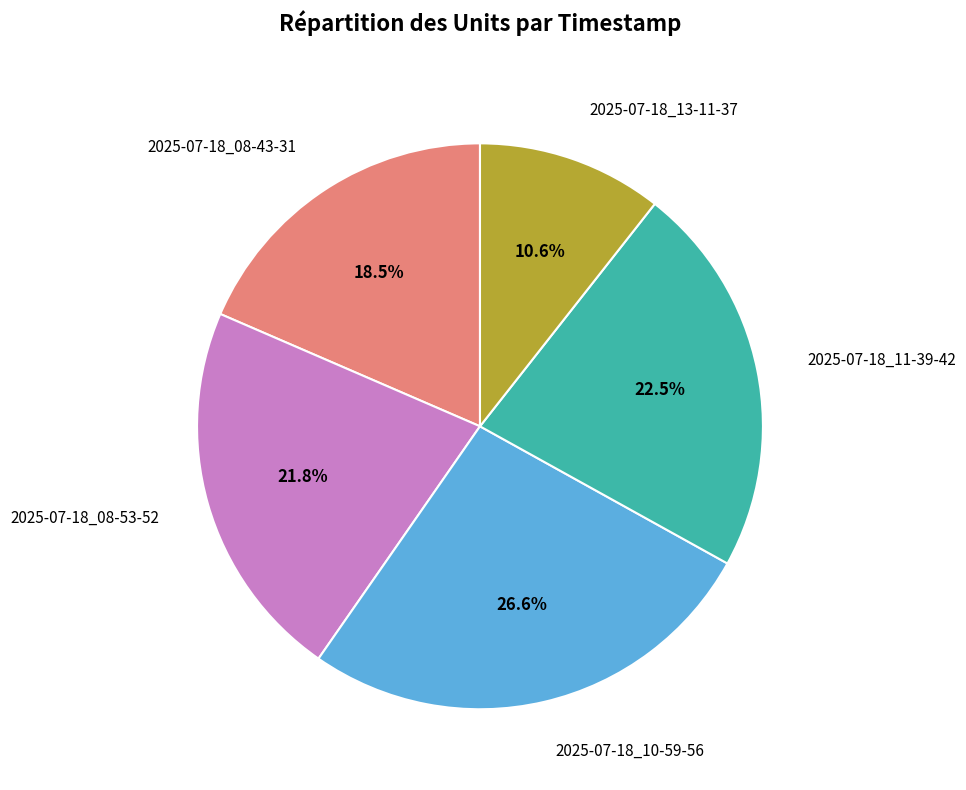

To the nearest percent, what is the combined percentage of 2025-07-18_10-59-56 and 2025-07-18_08-43-31?

45%